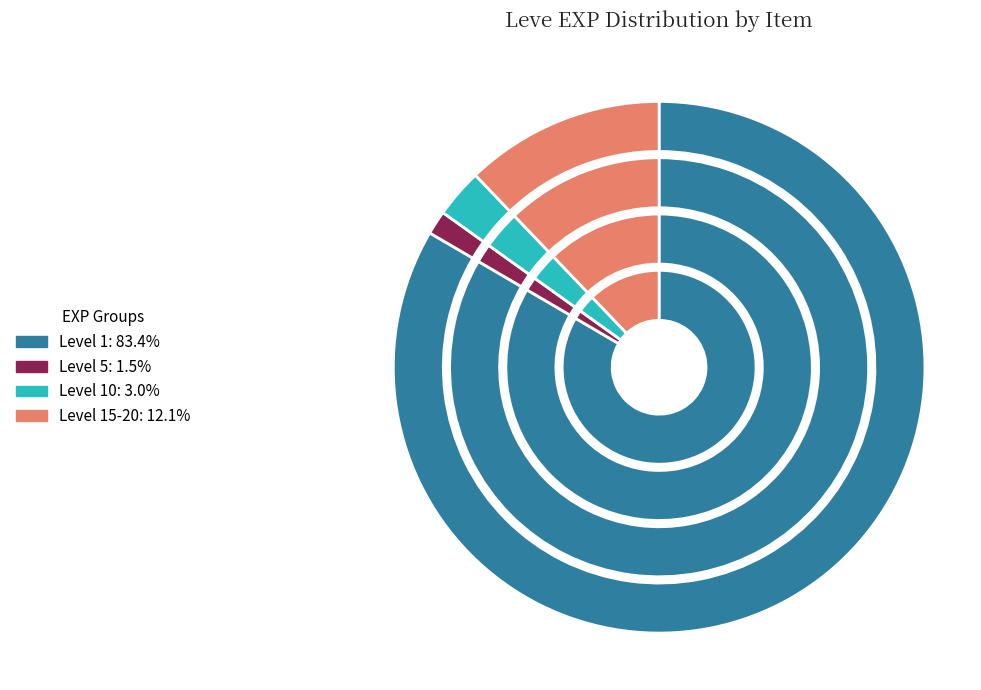

Is it true that Elm Cane is 15% of the pie?

False